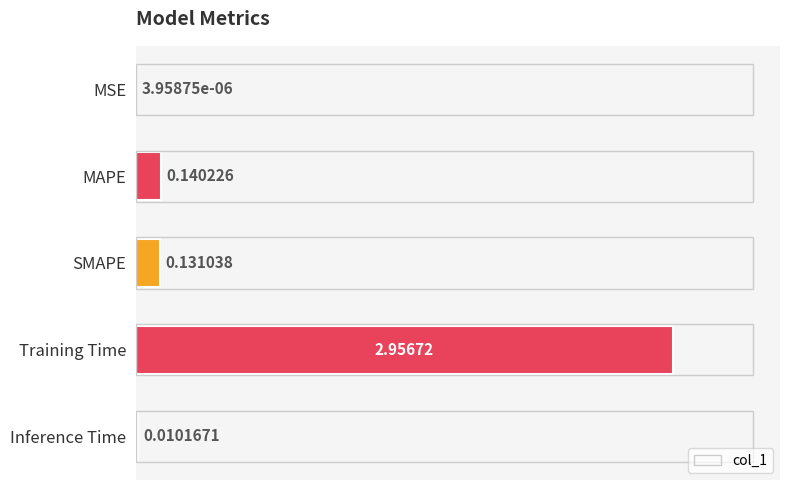

How many distinct data groups are displayed?

1